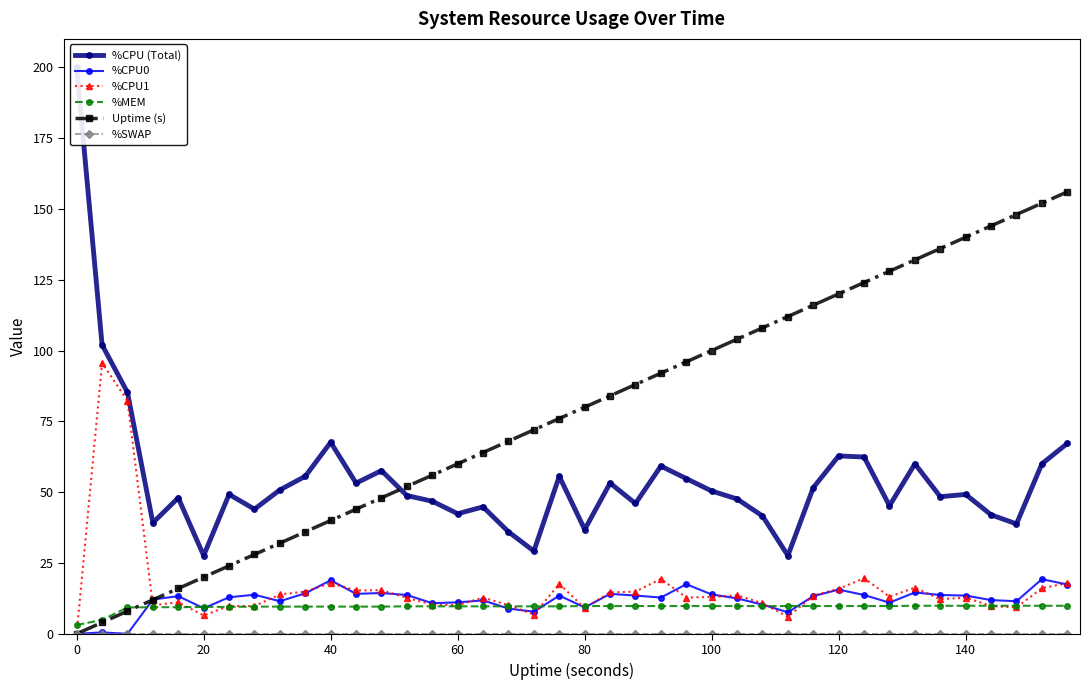

How many data points in %CPU (Total) are above 49?

21